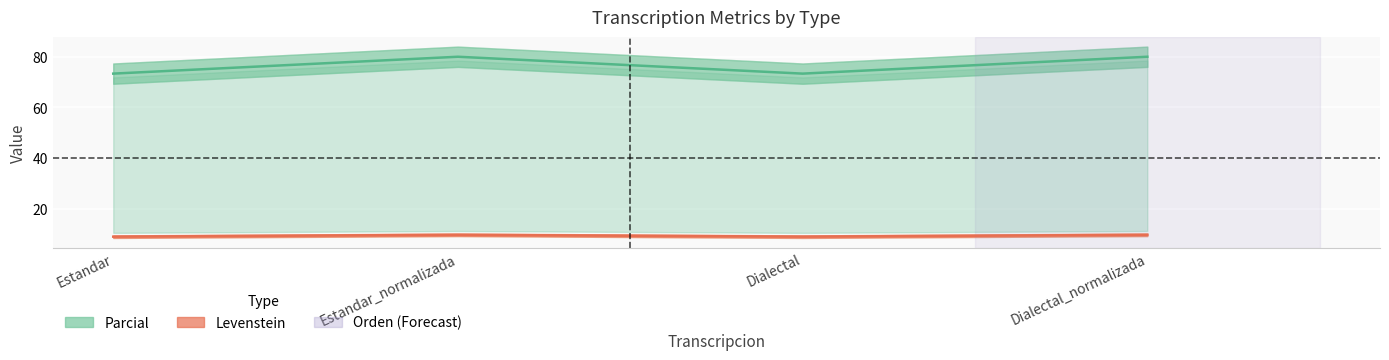

The value of Parcial at Estandar is 5.6. True or false?

False